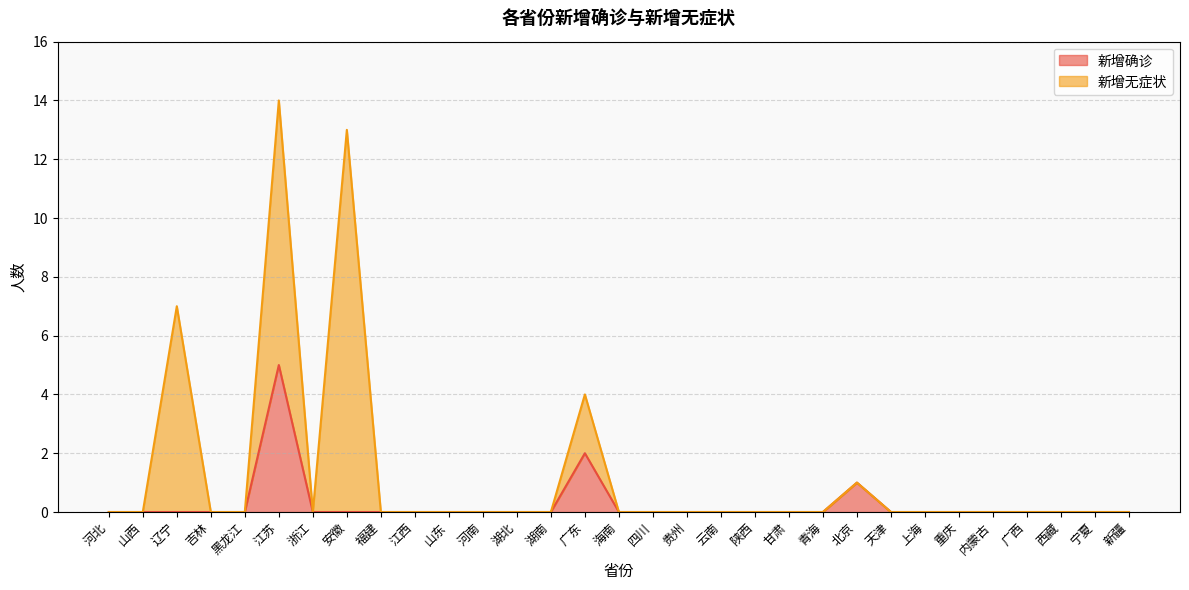

What is the label of the 30th point from the left?

宁夏